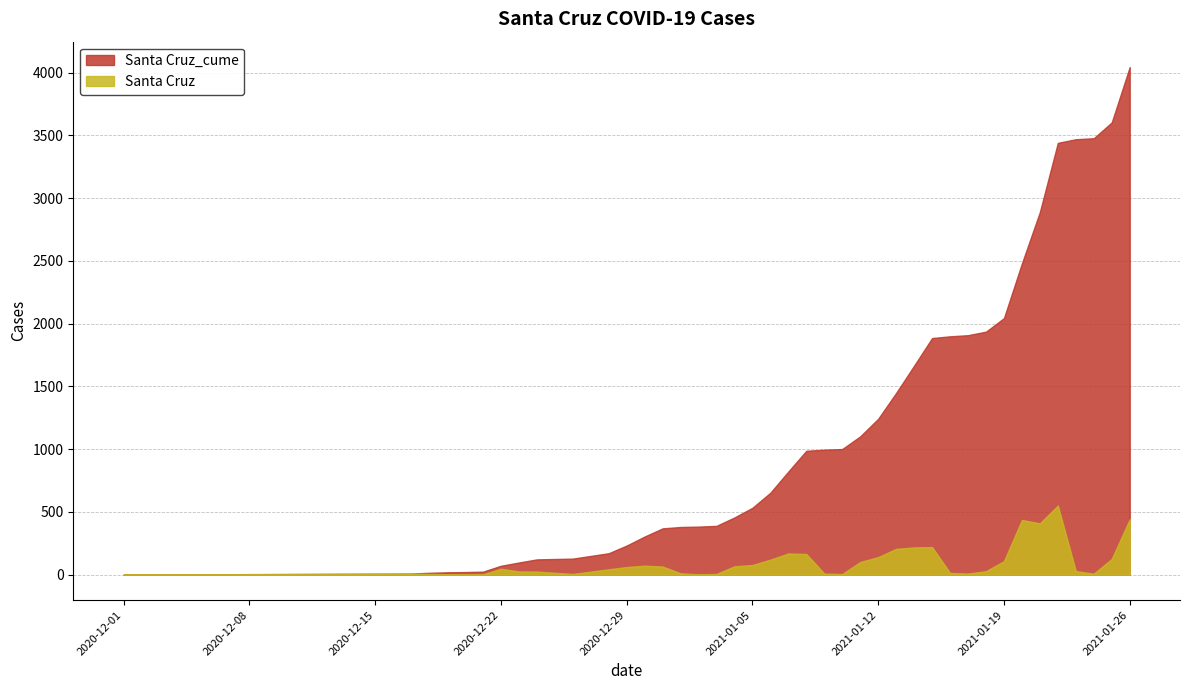

Reading left to right, transcribe all the data shown in this chart.

Santa Cruz_cume: 1	9	15	19	21	24	71	97	122	128	171	232	304	369	380	383	389	456	533	653	822	987	996	1001	1102	1242	1448	1665	1885	1899	1908	1936	2044	2480	2889	3440	3469	3477	3603	4044
Santa Cruz: 0	8	6	4	2	3	47	26	25	6	43	61	72	65	11	3	6	67	77	120	169	165	9	5	101	140	206	217	220	14	9	28	108	436	409	551	29	8	126	441